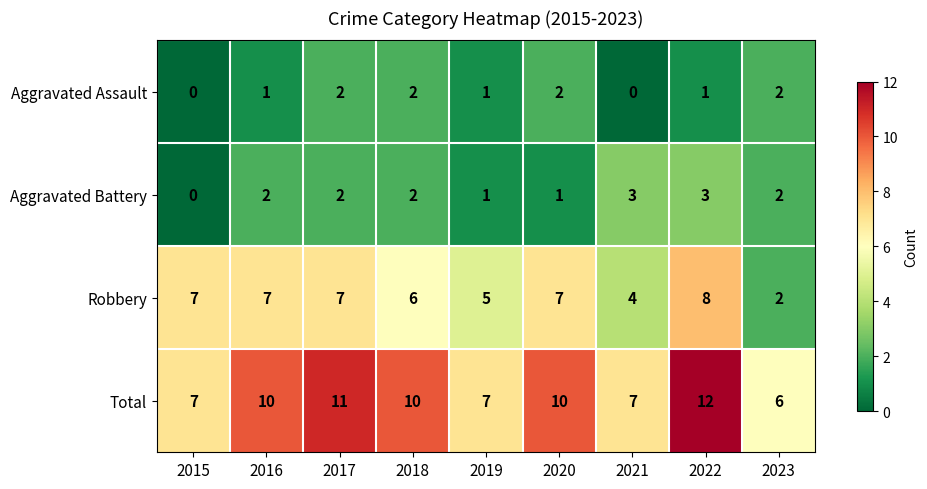

What is the sum of the Total values at 2018 and 2023?

16